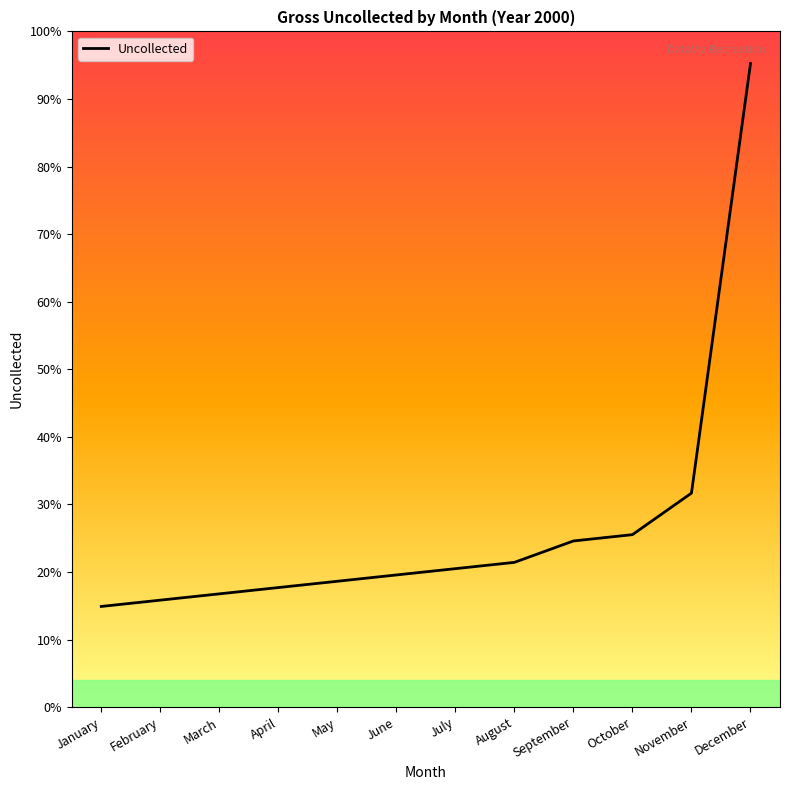

At which label is the value closest to 2955000?

November